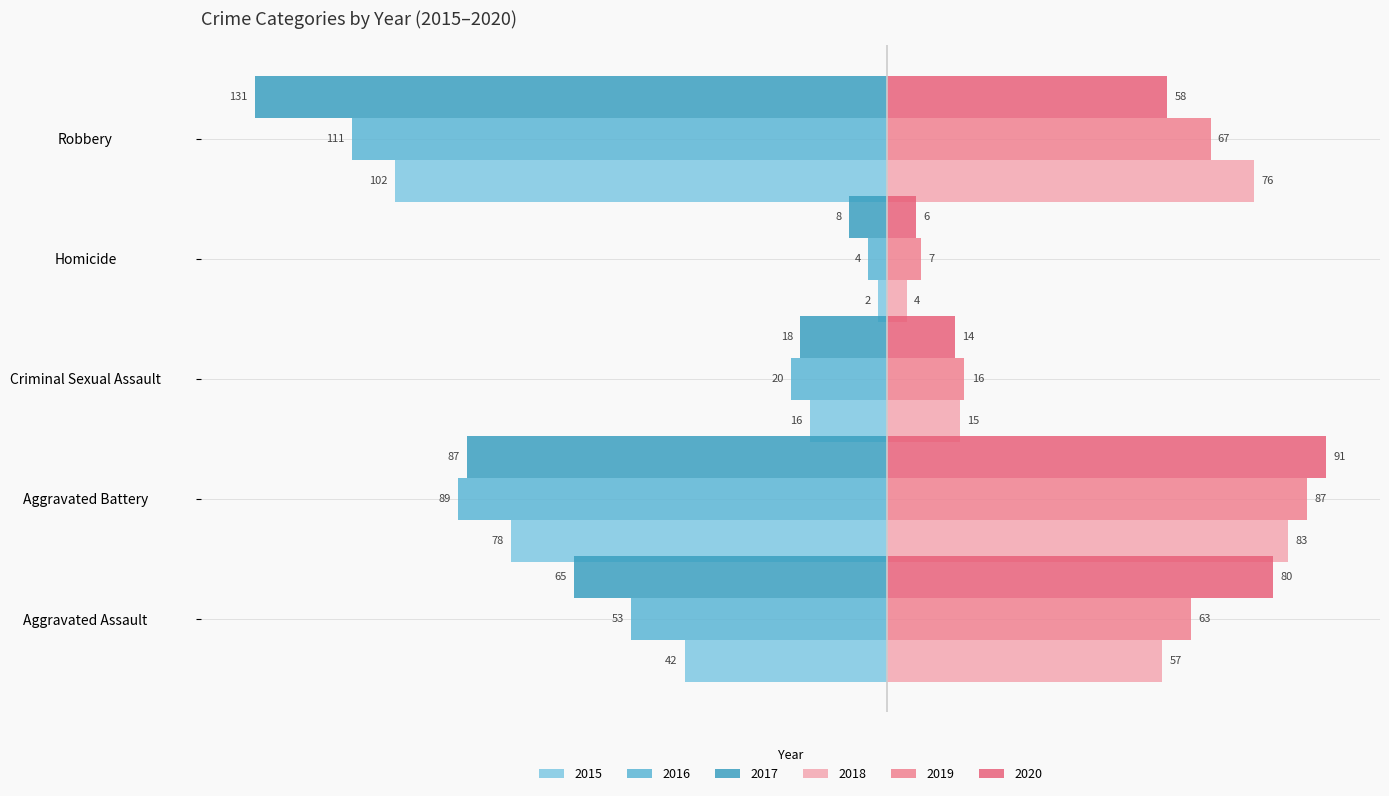

Reading left to right, extract all data points from this chart.

2015: Aggravated Assault=-42	Aggravated Battery=-78	Criminal Sexual Assault=-16	Homicide=-2	Robbery=-102
2016: Aggravated Assault=-53	Aggravated Battery=-89	Criminal Sexual Assault=-20	Homicide=-4	Robbery=-111
2017: Aggravated Assault=-65	Aggravated Battery=-87	Criminal Sexual Assault=-18	Homicide=-8	Robbery=-131
2018: Aggravated Assault=57	Aggravated Battery=83	Criminal Sexual Assault=15	Homicide=4	Robbery=76
2019: Aggravated Assault=63	Aggravated Battery=87	Criminal Sexual Assault=16	Homicide=7	Robbery=67
2020: Aggravated Assault=80	Aggravated Battery=91	Criminal Sexual Assault=14	Homicide=6	Robbery=58